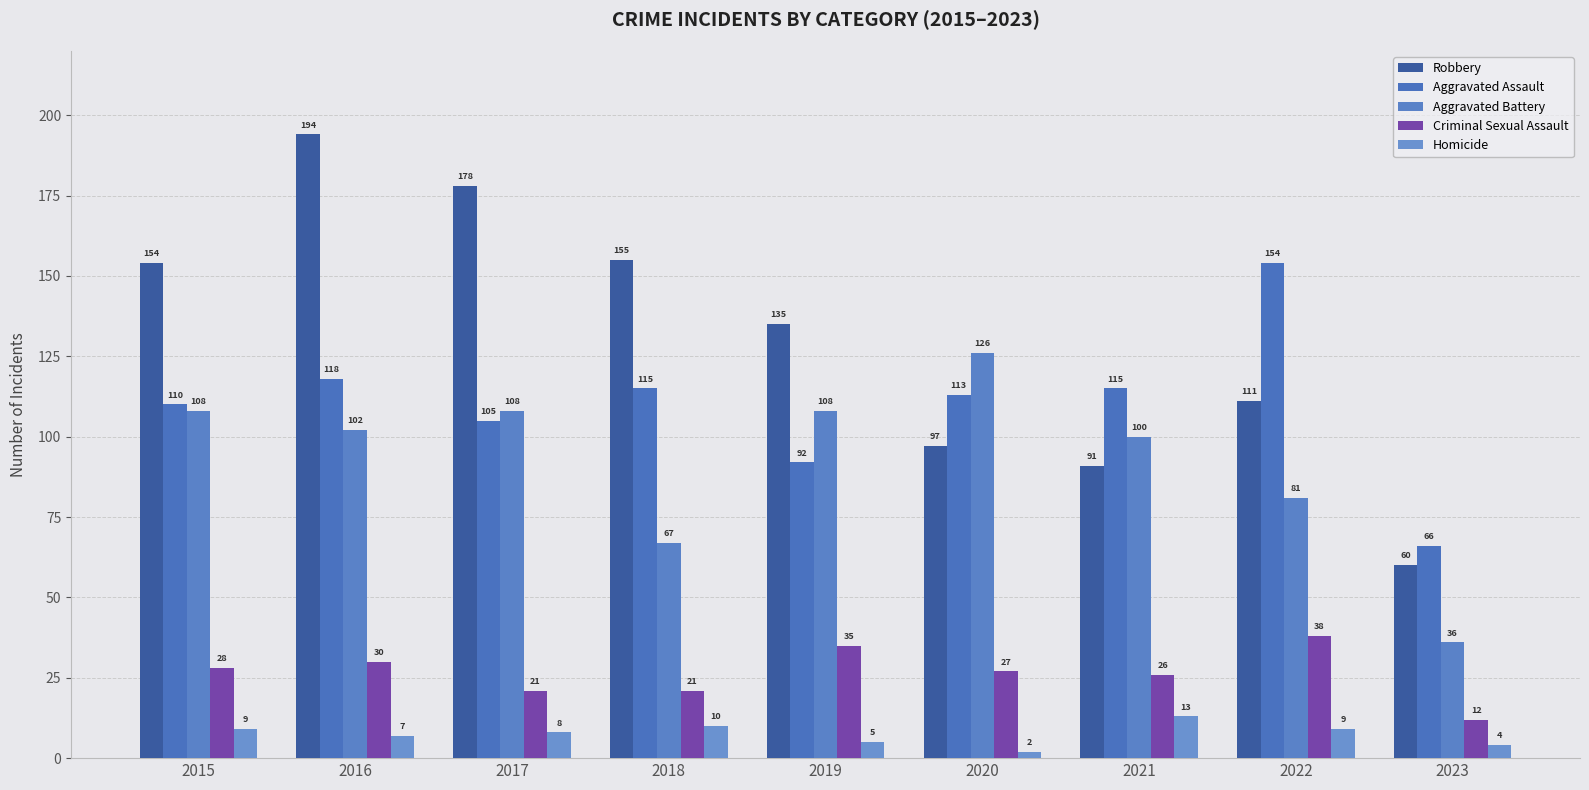

What is the value of the Aggravated Assault bar at the 9th from the left?

66